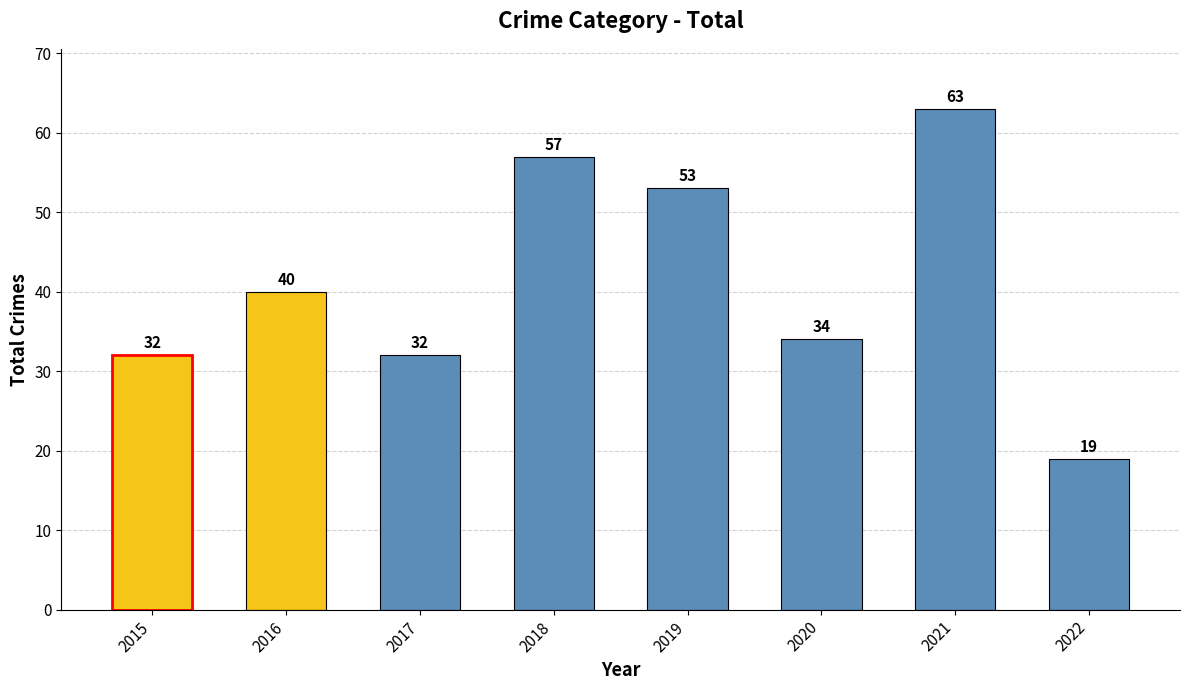

What is the difference between the maximum and second lowest values?

31